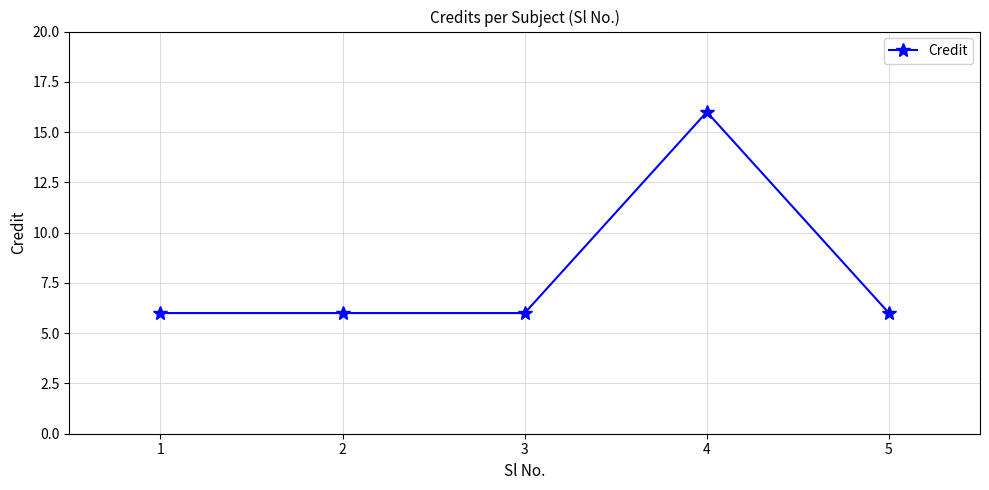

What is the value of the 2nd point from the left?

6